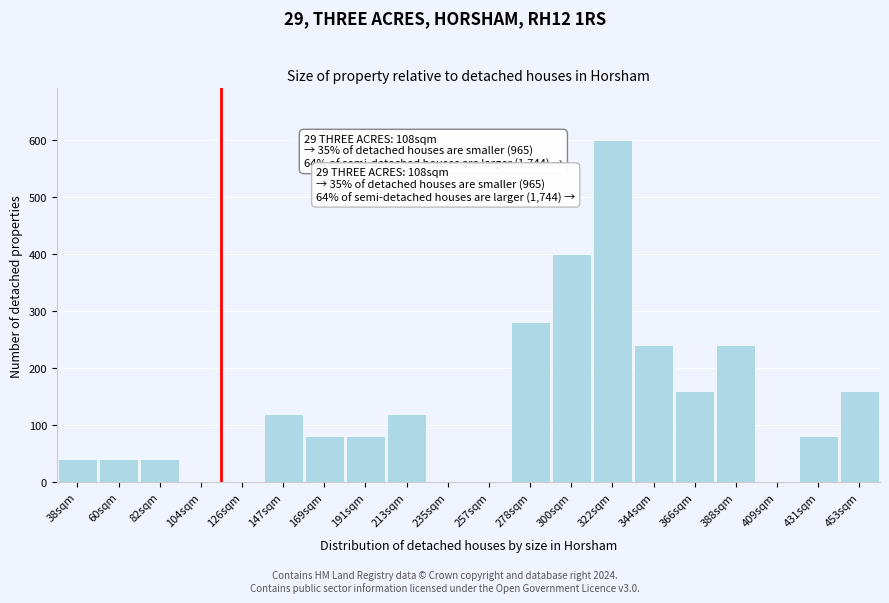

Reading left to right, what are all the values shown in this chart?

38sqm=40	60sqm=40	82sqm=40	104sqm=0	126sqm=0	147sqm=120	169sqm=80	191sqm=80	213sqm=120	235sqm=0	257sqm=0	278sqm=280	300sqm=400	322sqm=600	344sqm=240	366sqm=160	388sqm=240	409sqm=0	431sqm=80	453sqm=160